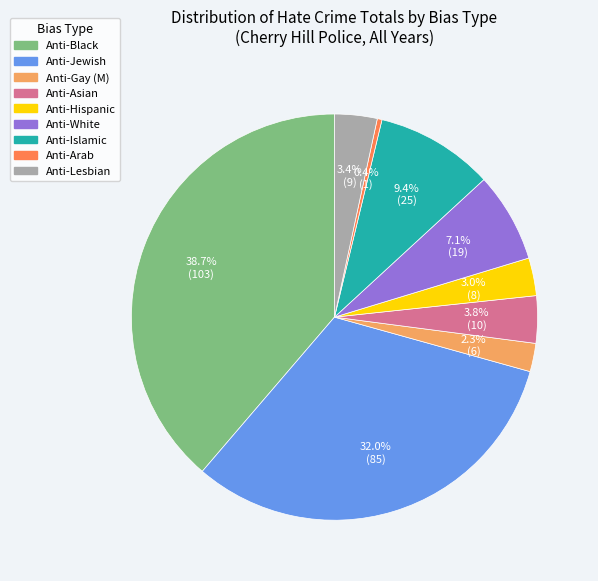

Is there a majority slice in this chart?

No